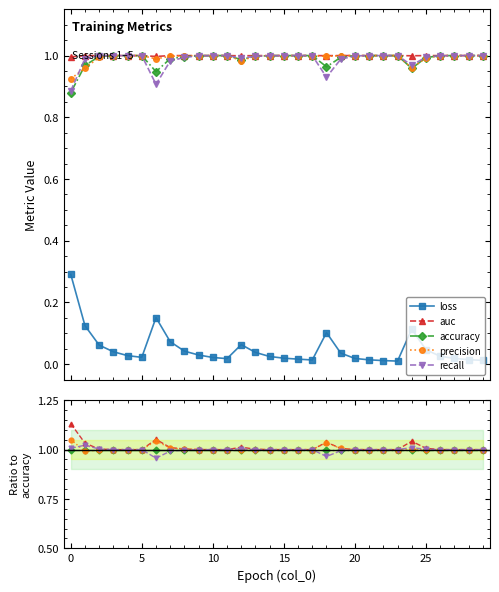

Which series changed the most between −5 and 9?

loss